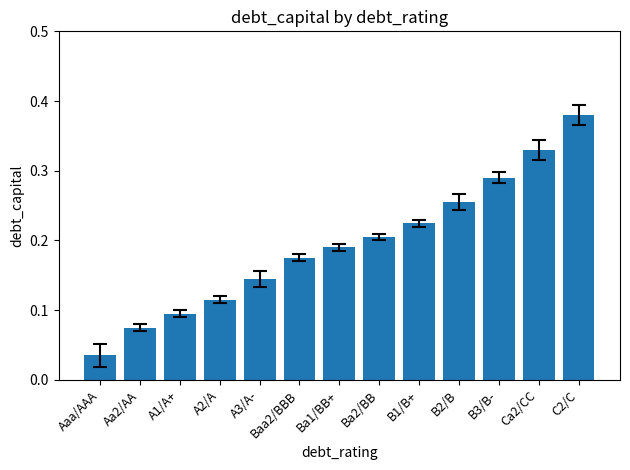

What is the label of the 4th bar from the right?

B2/B